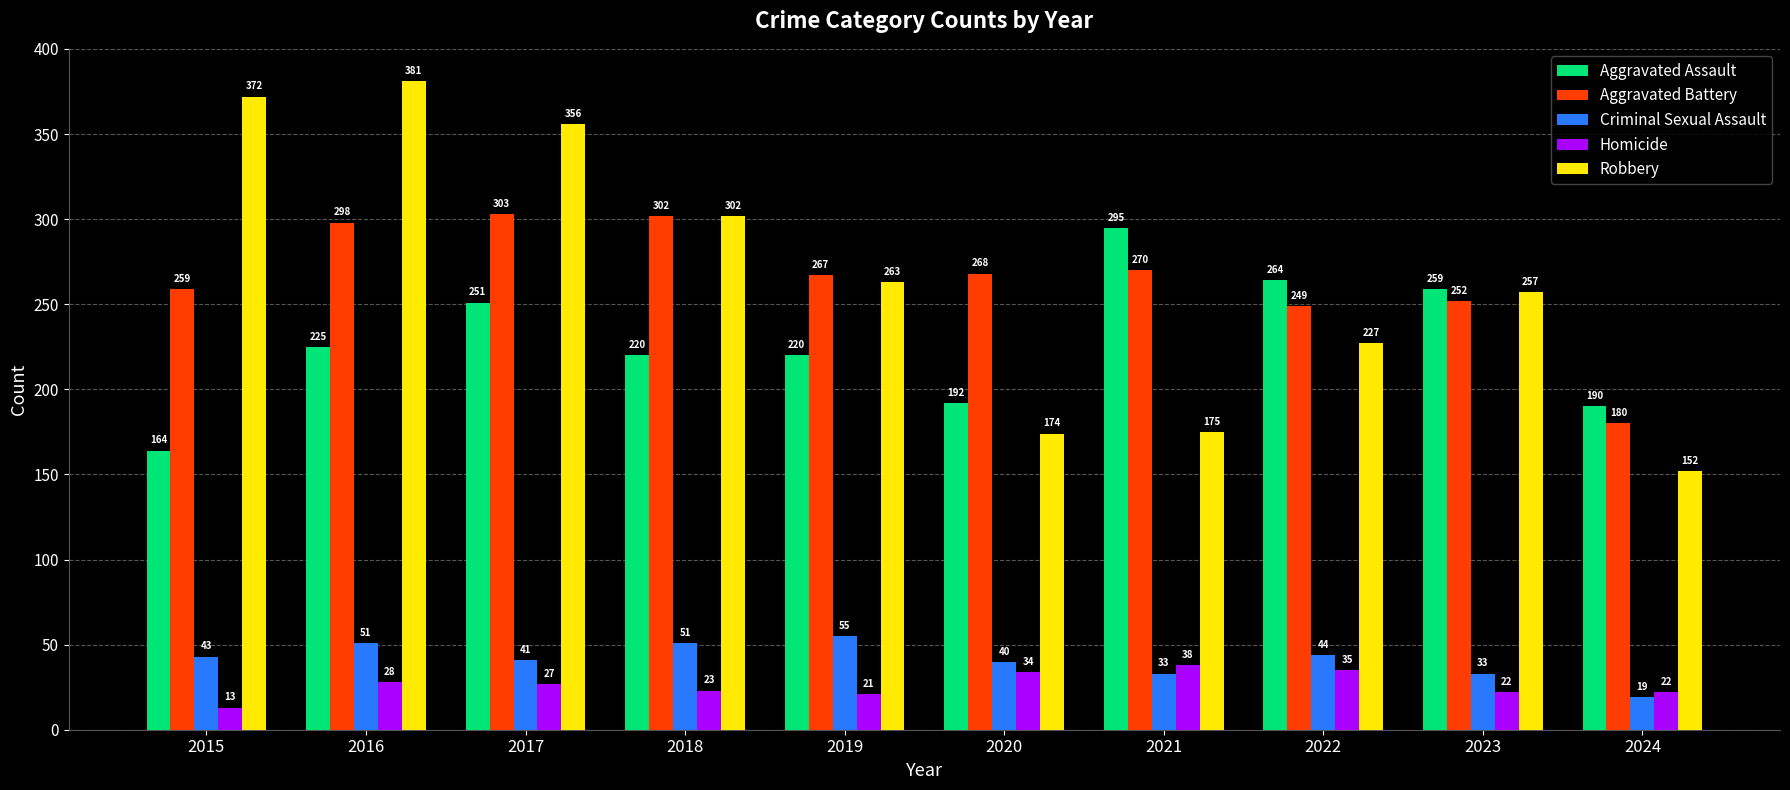

What is the value of the Robbery bar at the 7th from the left?

175